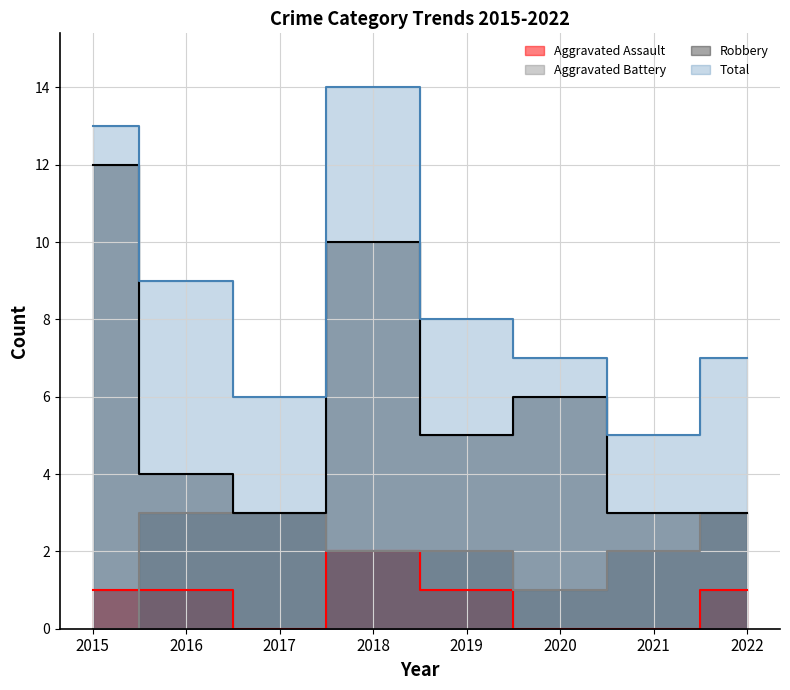

True or false: Total and Aggravated Assault intersect in this chart.

False